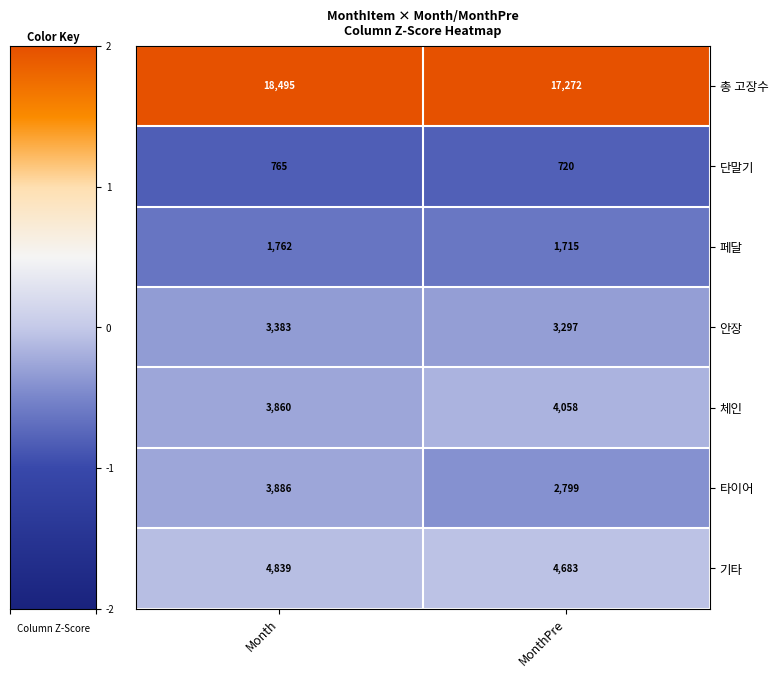

What is the sum of all 단말기 values?

1485